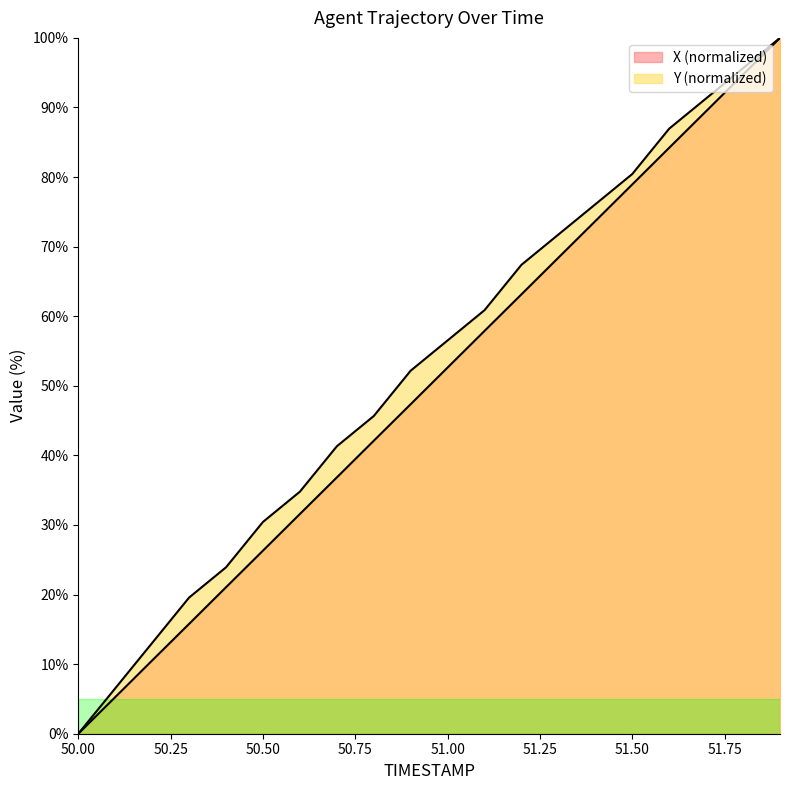

Rank the categories by Y value from lowest to highest.

50.0, 50.1, 50.2, 50.3, 50.4, 50.5, 50.6, 50.7, 50.8, 50.9, 51.0, 51.1, 51.2, 51.3, 51.4, 51.5, 51.6, 51.7, 51.8, 51.9